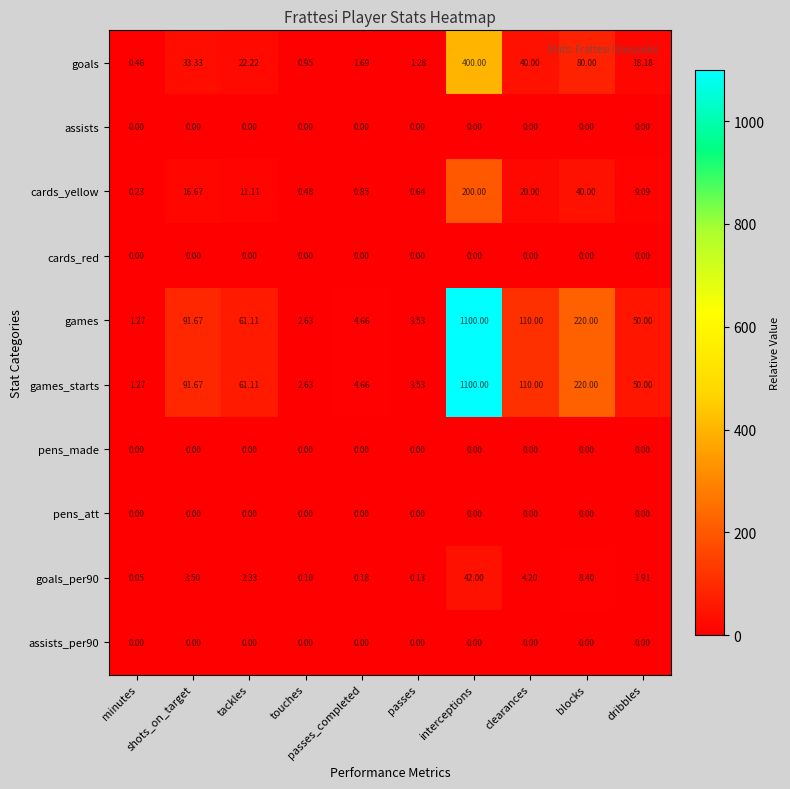

How many data points does each series have?

10